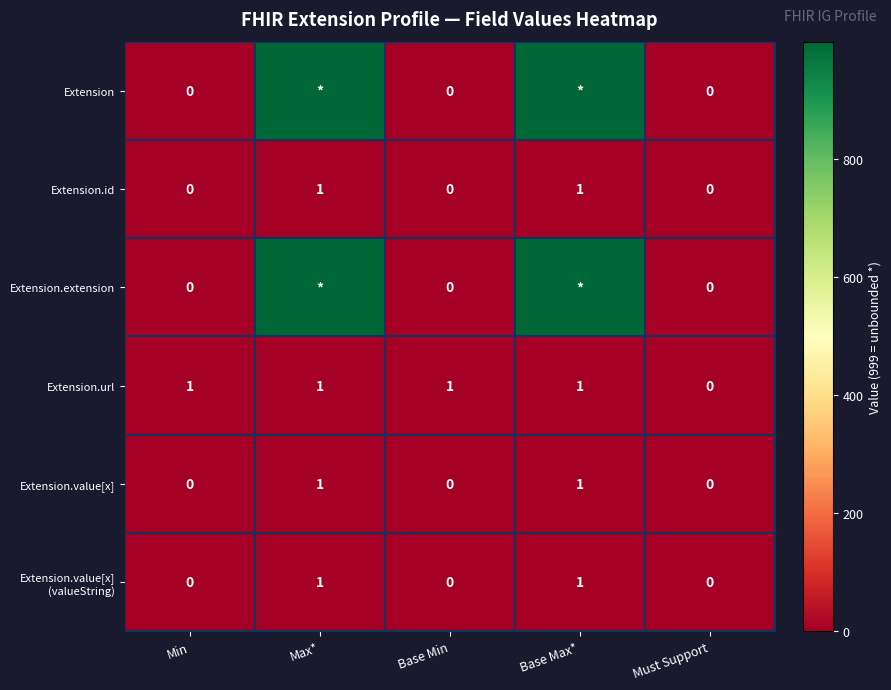

Is the value of Extension.value[x] at Base Max* greater than the value of Extension.extension at Base Min?

Yes